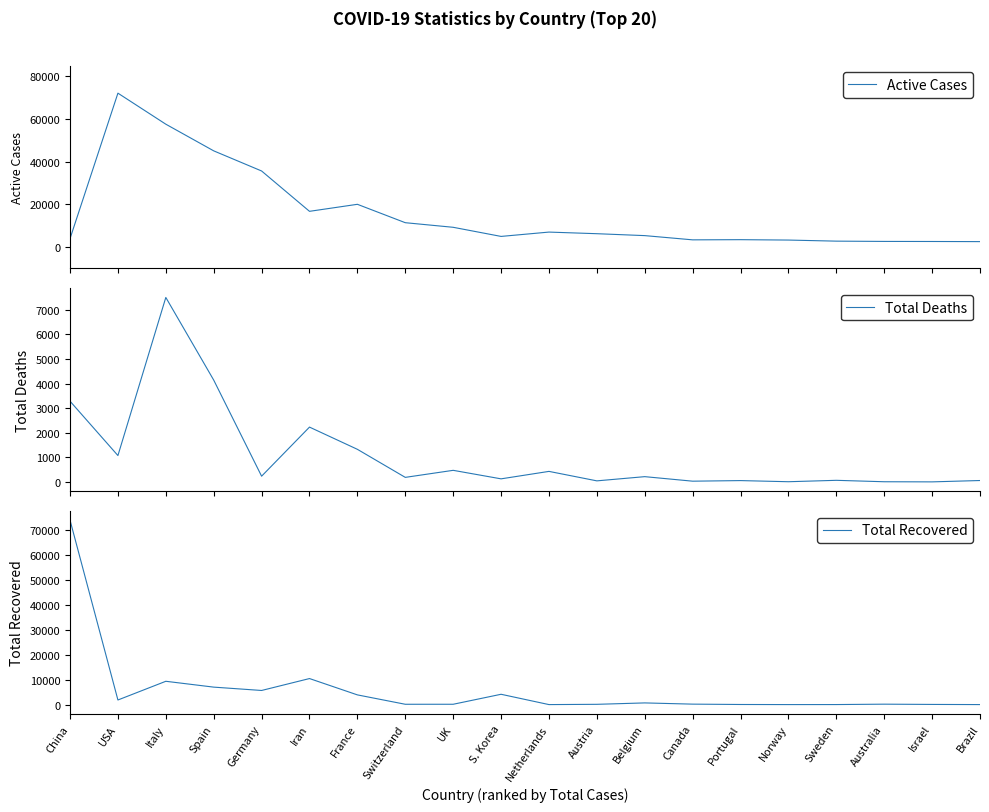

Is it true that Total Recovered equals 5 at Sweden?

False